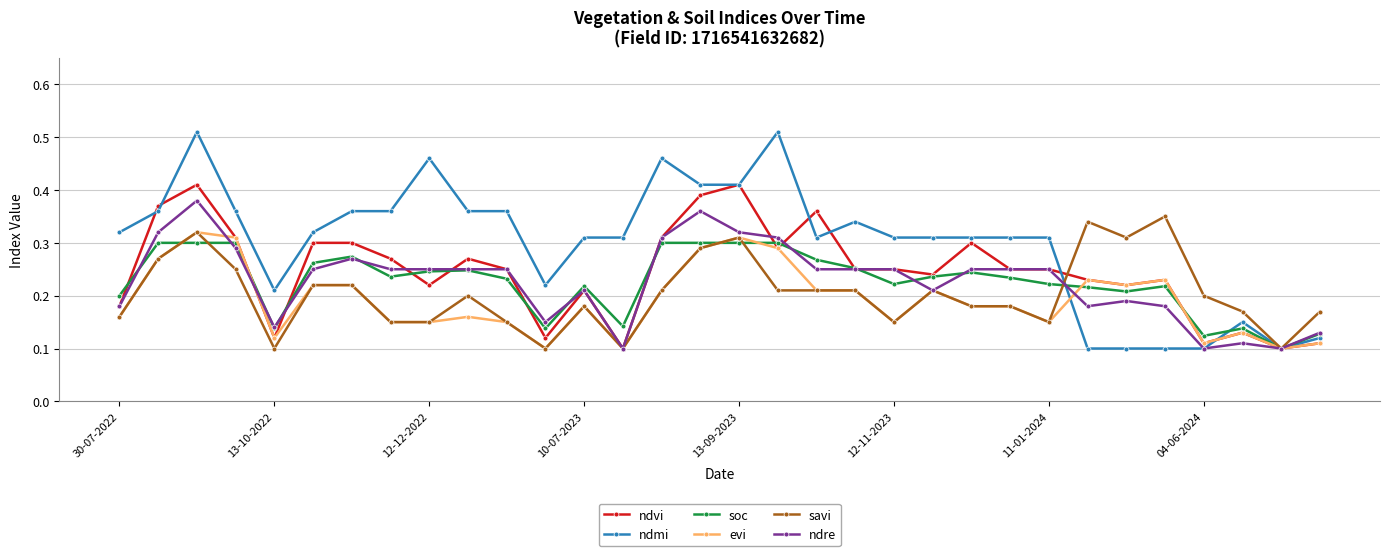

Which series has the largest range (max minus min)?

ndmi